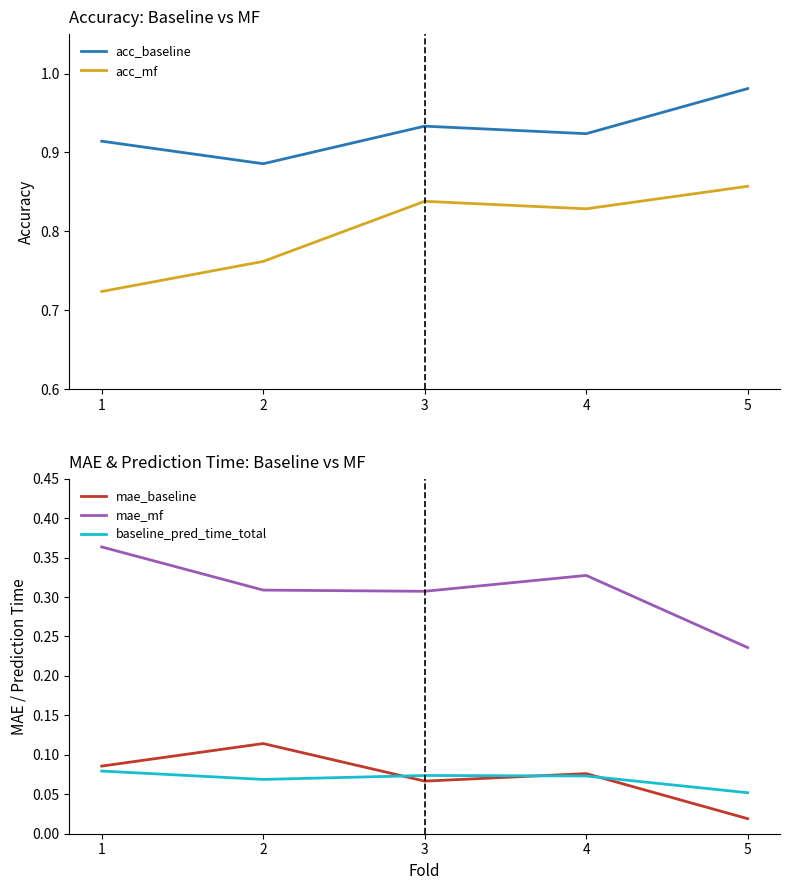

Is it true that mae_baseline equals 0.2 at 2?

False